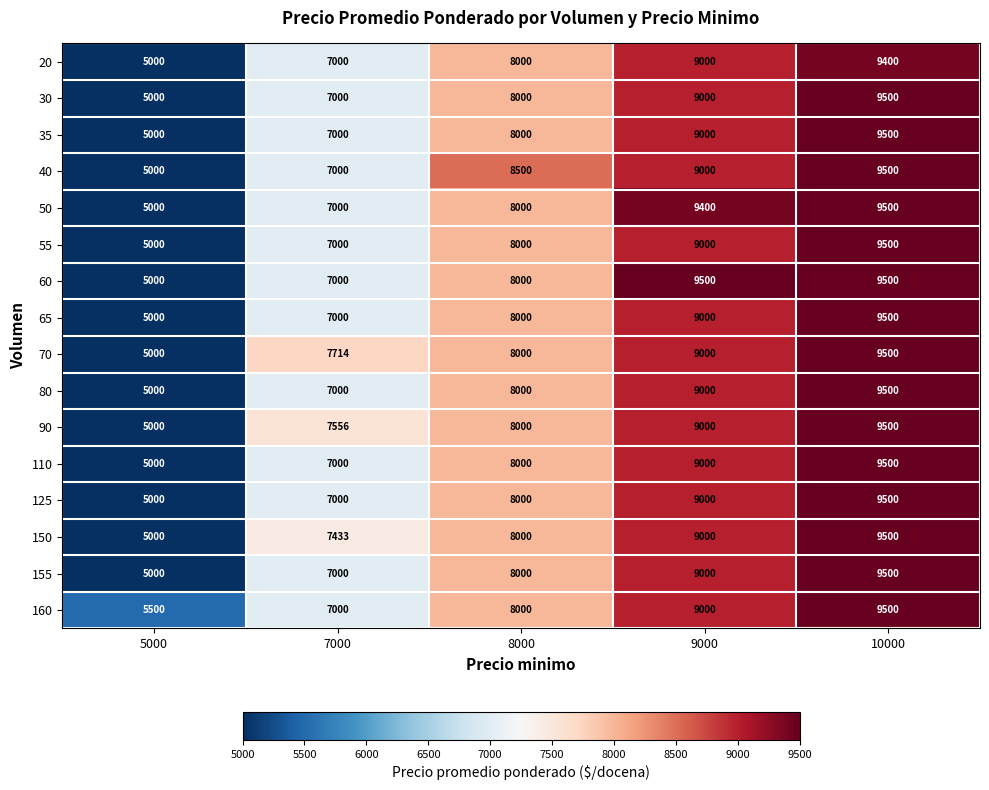

Where is 55 nearest to the value 7250?

7000